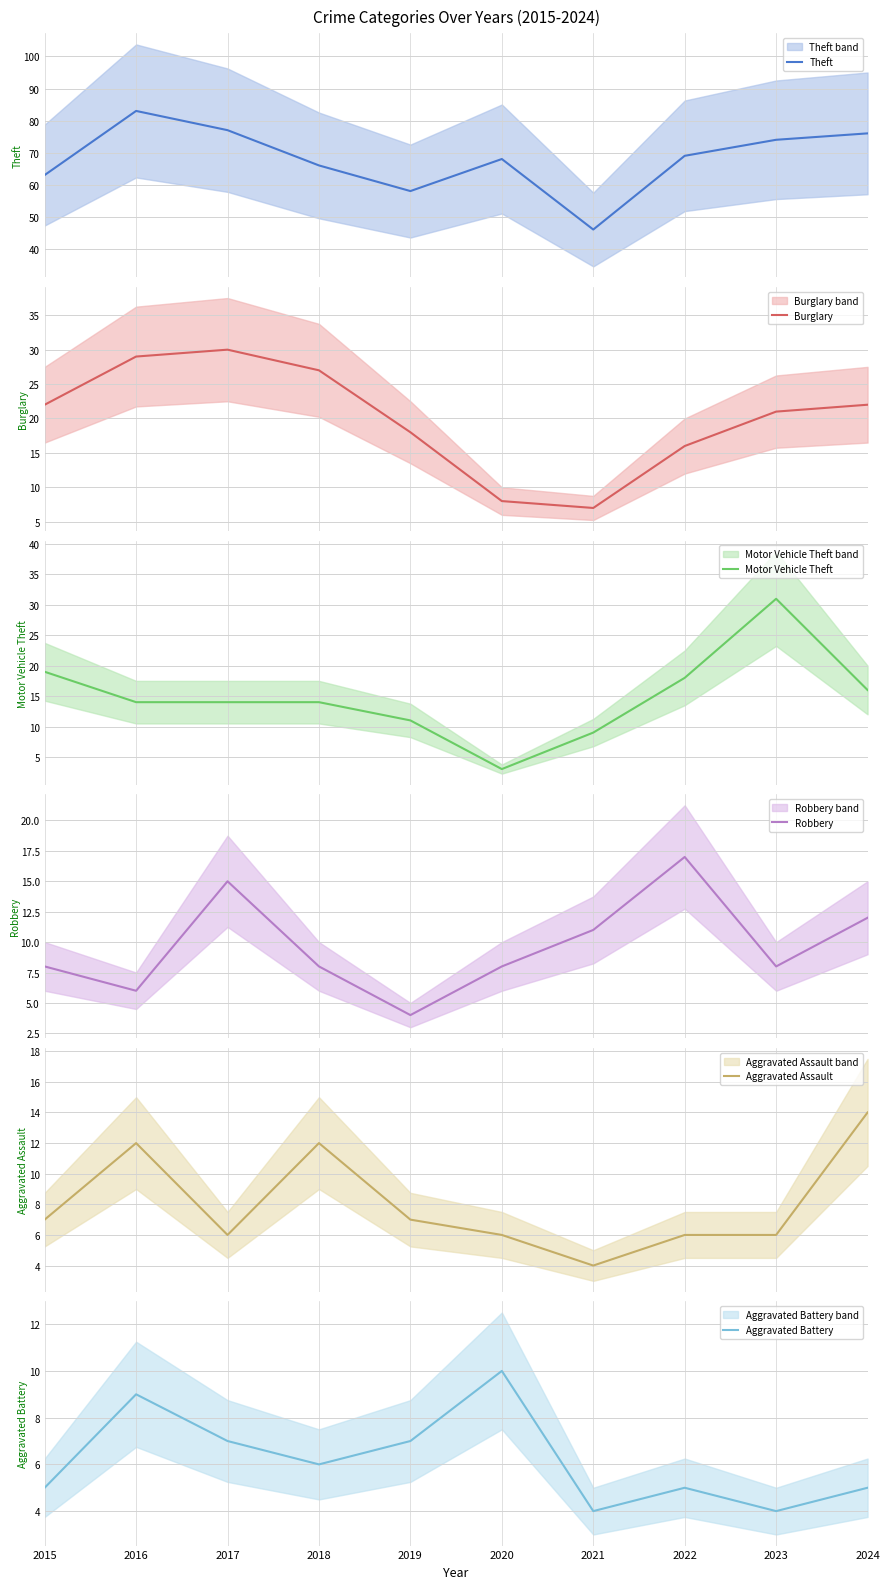

At how many categories does at least one series exceed 12?

10